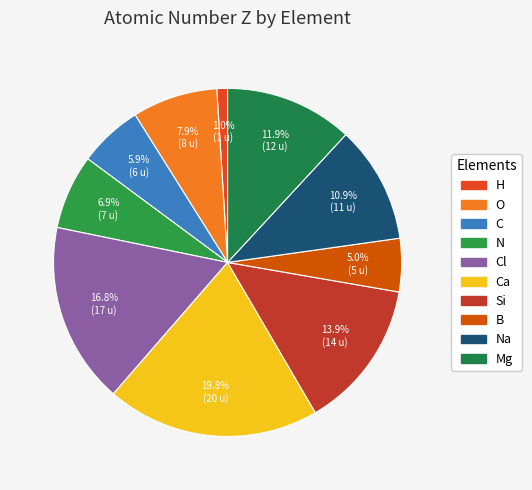

Rank the categories by value from highest to lowest.

Ca, Cl, Si, Mg, Na, O, N, C, B, H